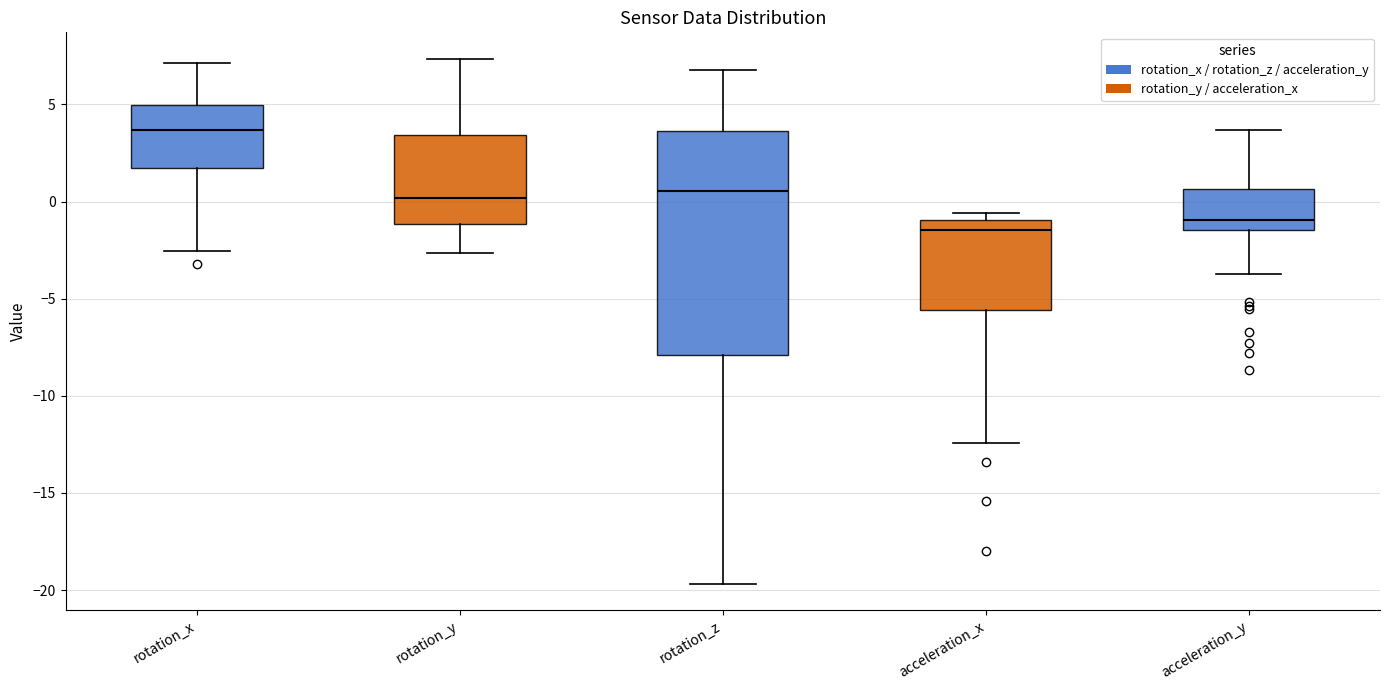

Reading left to right, transcribe this box plot: for each box, give where its median line is, the range the box spans, and where its two whiskers end, as read against the y-axis. The values are not printed on the chart, so give them approximately, as read against the axis.

rotation_x: median 3.5, box 1.5 to 5.0, whiskers -2.5 to 7.0
rotation_y: median 0.0, box -1.0 to 3.5, whiskers -2.5 to 7.5
rotation_z: median 0.5, box -8.0 to 3.5, whiskers -19.5 to 7.0
acceleration_x: median -1.5, box -5.5 to -1.0, whiskers -12.5 to -0.5
acceleration_y: median -1.0, box -1.5 to 0.5, whiskers -3.5 to 3.5